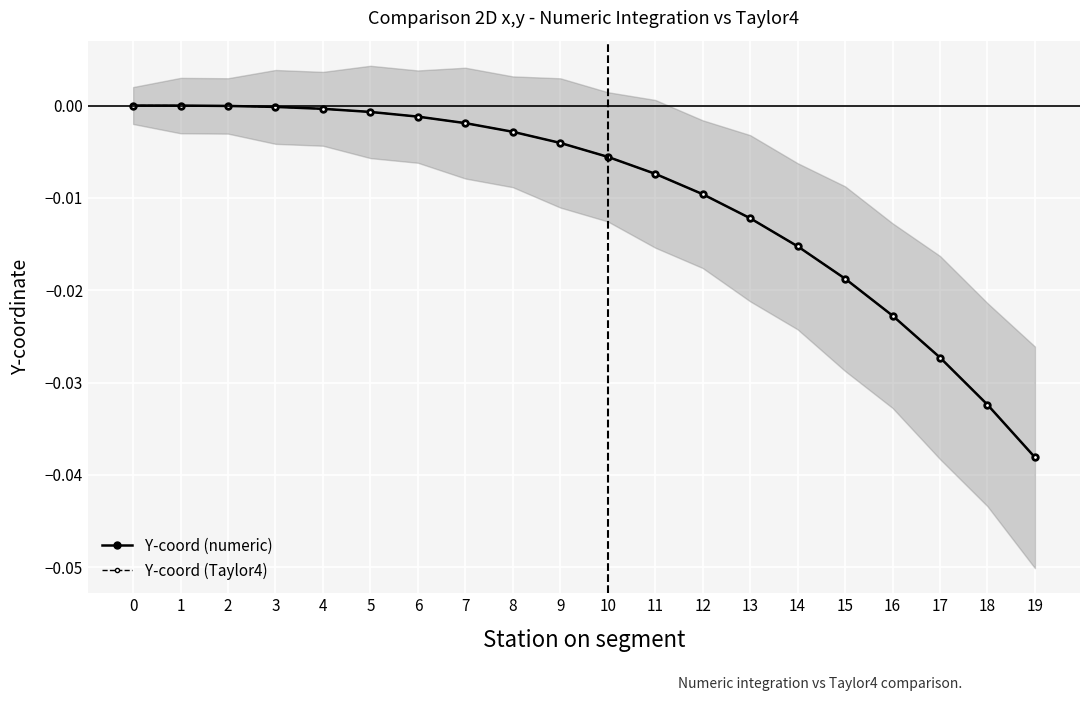

Which series ends up on top after the final intersection of Y-coord (numeric) and Y-coord (Taylor4)?

Y-coord (Taylor4)